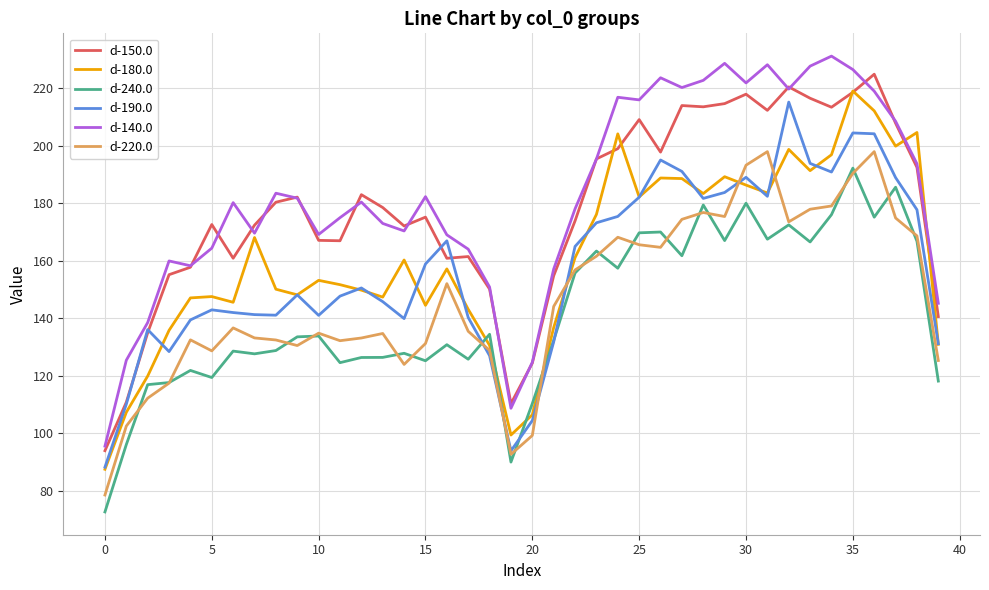

Which series has the widest spread of values?

d-140.0